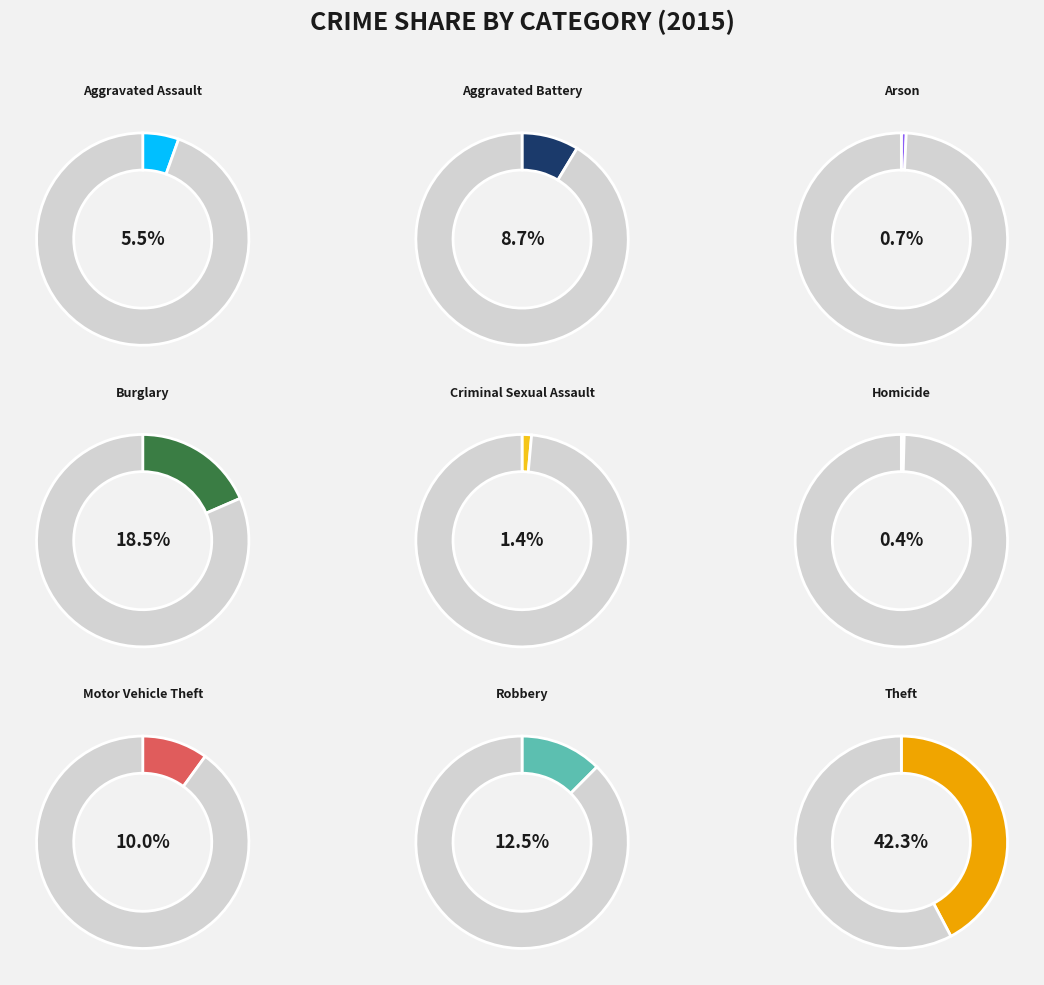

Count the number of slices in the pie.

9